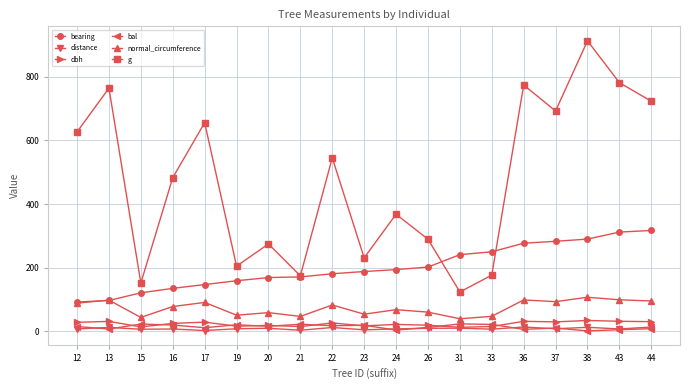

What are all the series names shown in the legend?

bearing, distance, dbh, bal, normal_circumference, g